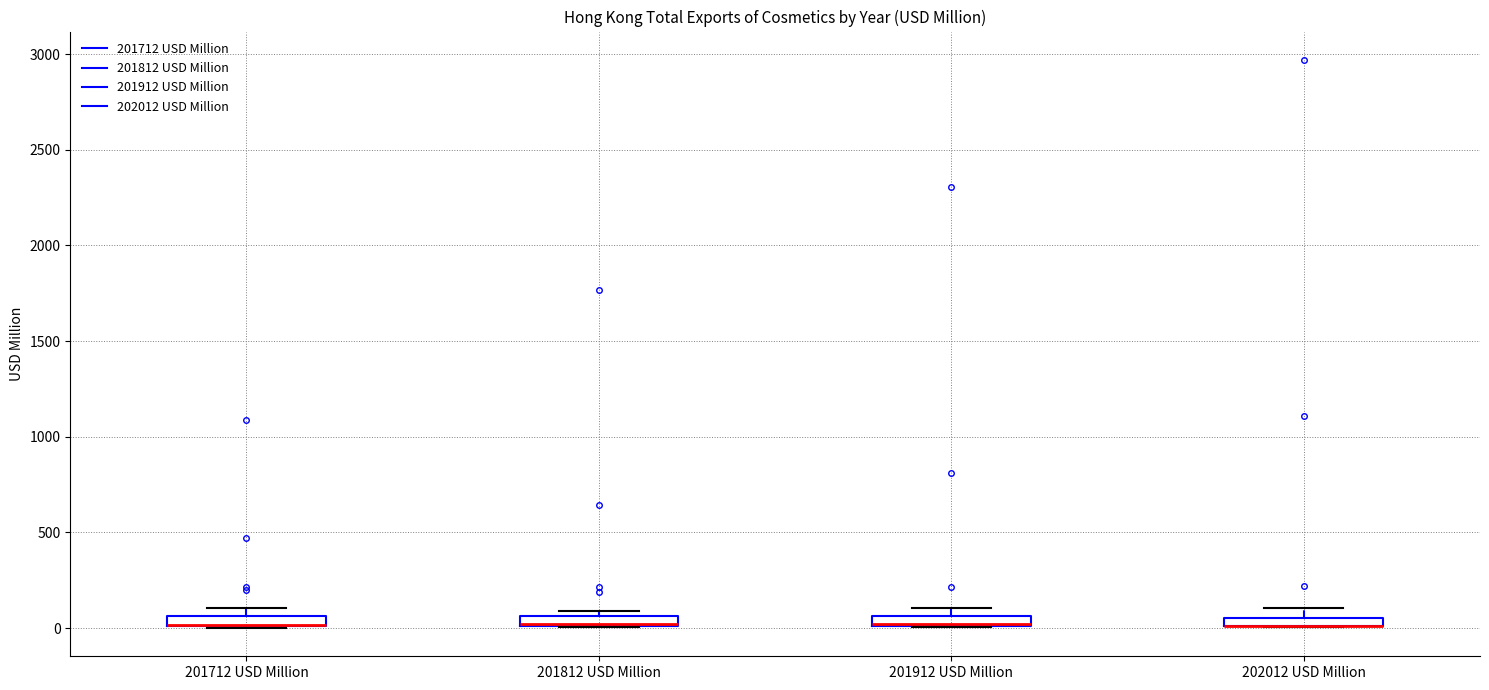

Where is the lower edge of the box for 201912 USD Million on the y-axis? The values are not printed on the chart, so give them approximately, as read against the axis.

0